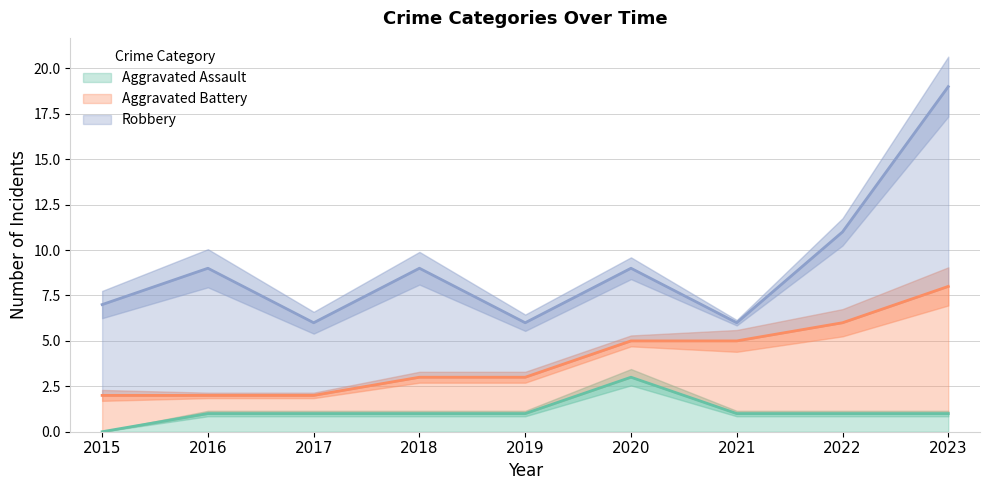

List the labels in order of Aggravated Battery value, smallest first.

2016, 2017, 2015, 2018, 2019, 2020, 2021, 2022, 2023